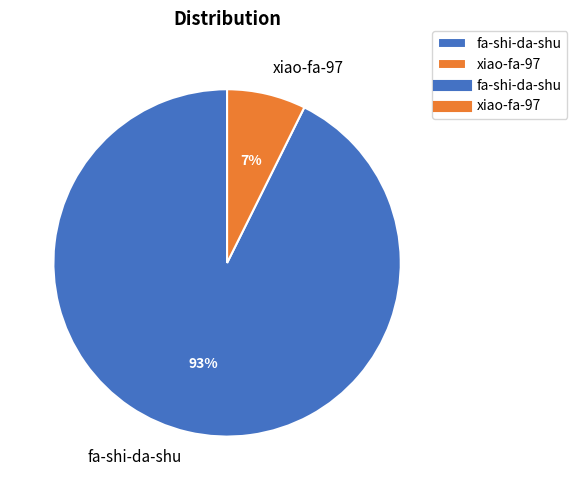

The xiao-fa-97 slice represents 14% of the pie. True or false?

False